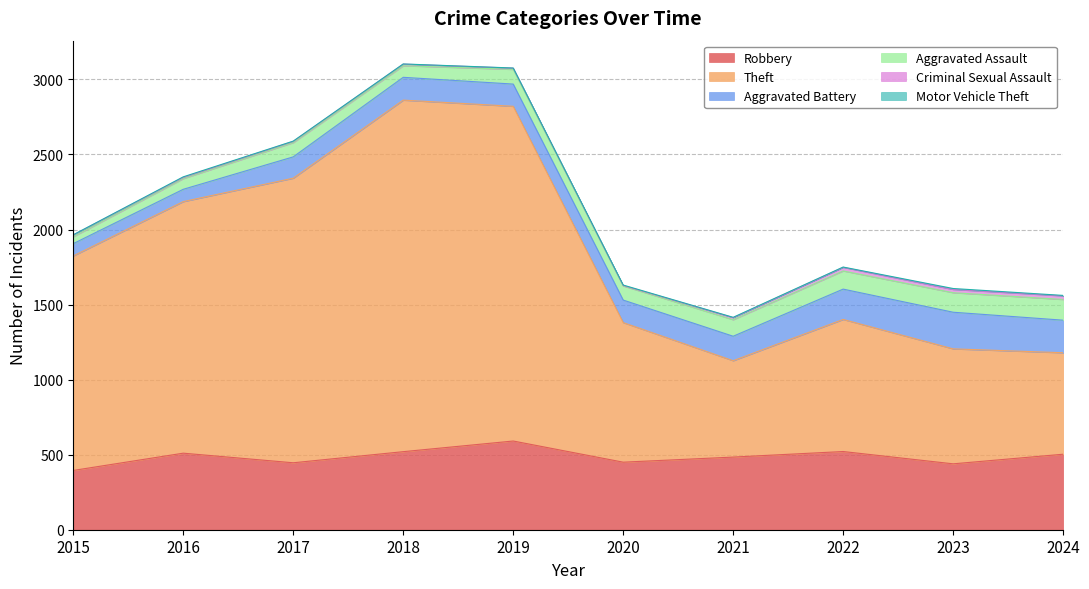

True or false: Motor Vehicle Theft and Aggravated Assault intersect in this chart.

False